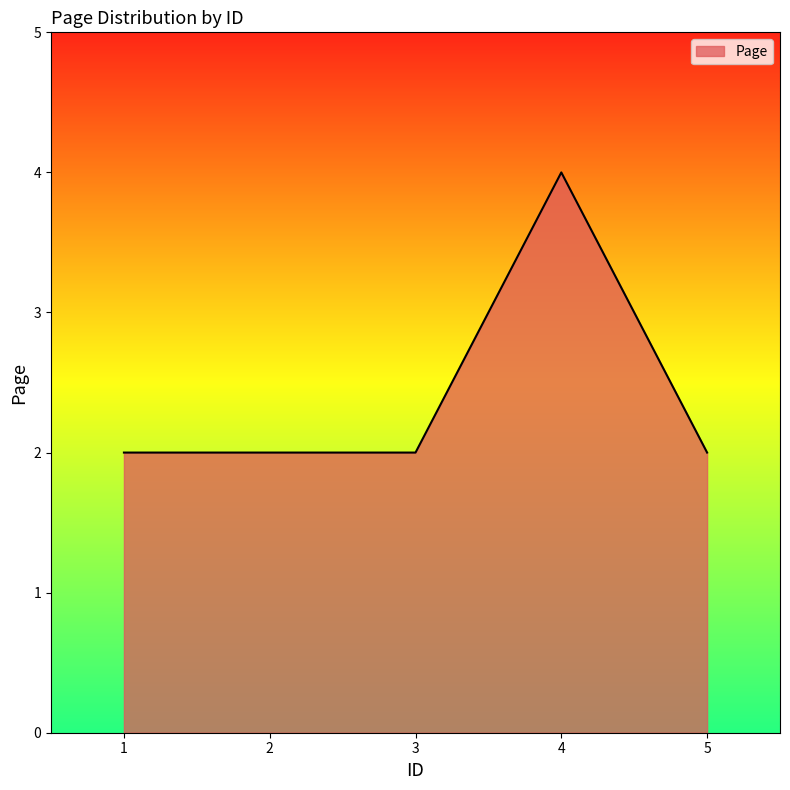

The chart shows a value of 4 at 4. True or false?

True